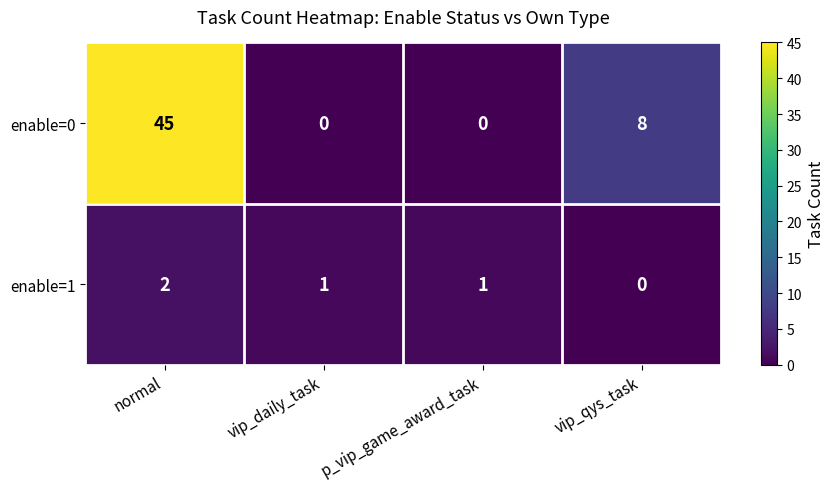

Reading right to left, extract all data points from this chart.

enable=0: 8	0	0	45
enable=1: 0	1	1	2